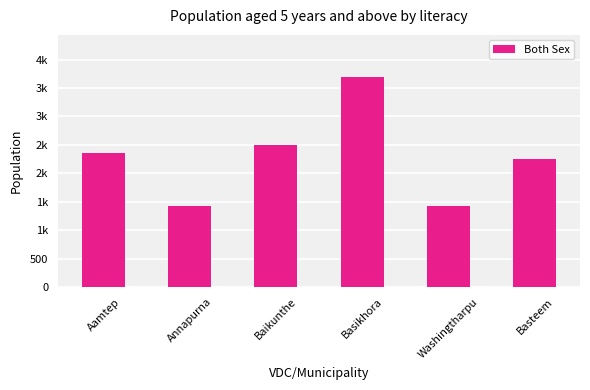

What is the average value?

2275